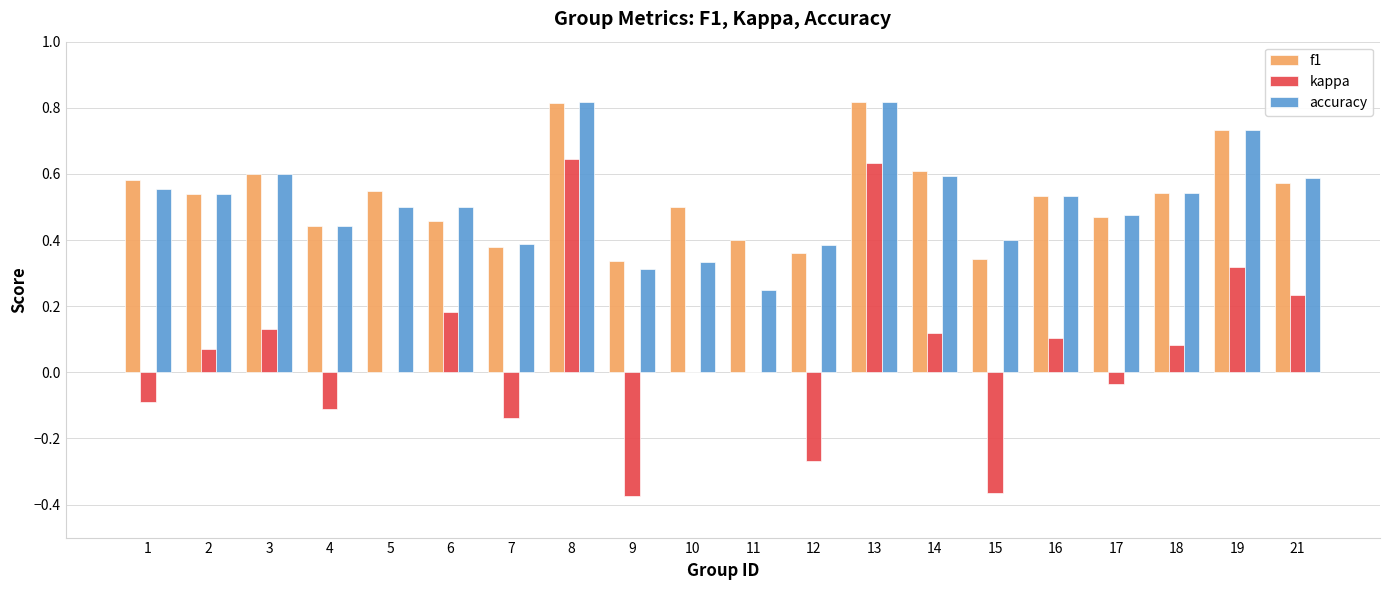

What is the sum of the f1 values at 9 and 8?

1.2